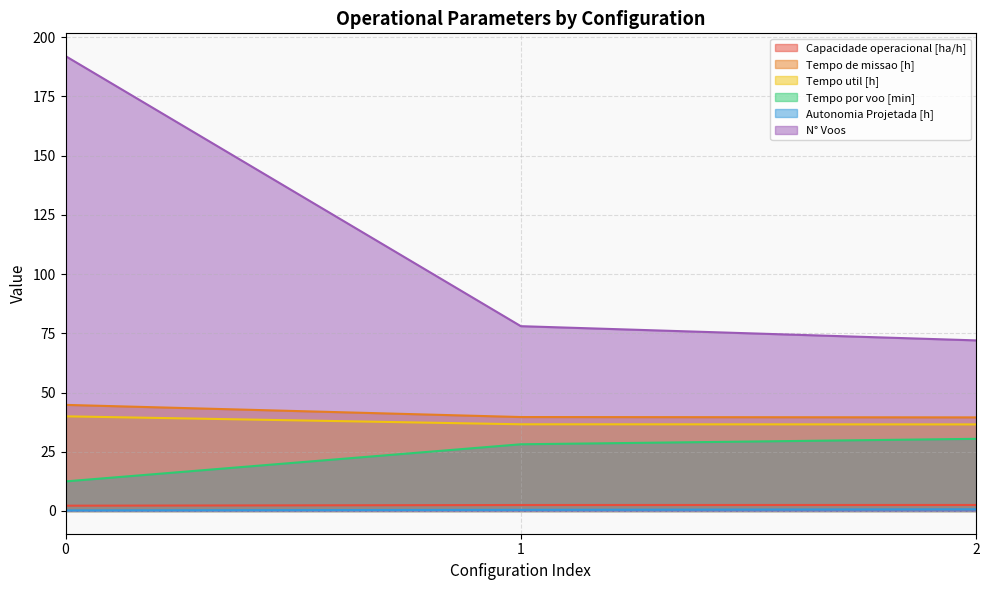

List the series in order of their peak value, highest first.

N° Voos, Tempo de missao [h], Tempo util [h], Tempo por voo [min], Capacidade operacional [ha/h], Autonomia Projetada [h]